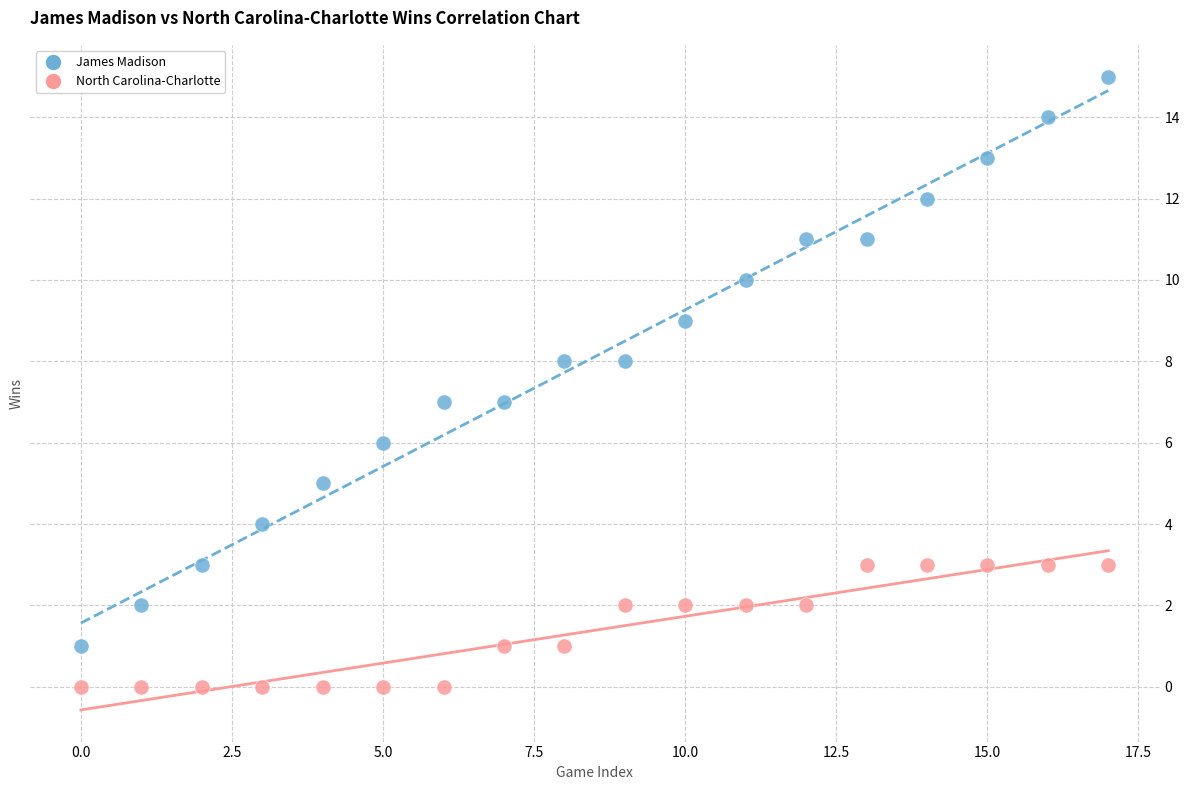

Which series has the widest spread of Y values?

James Madison